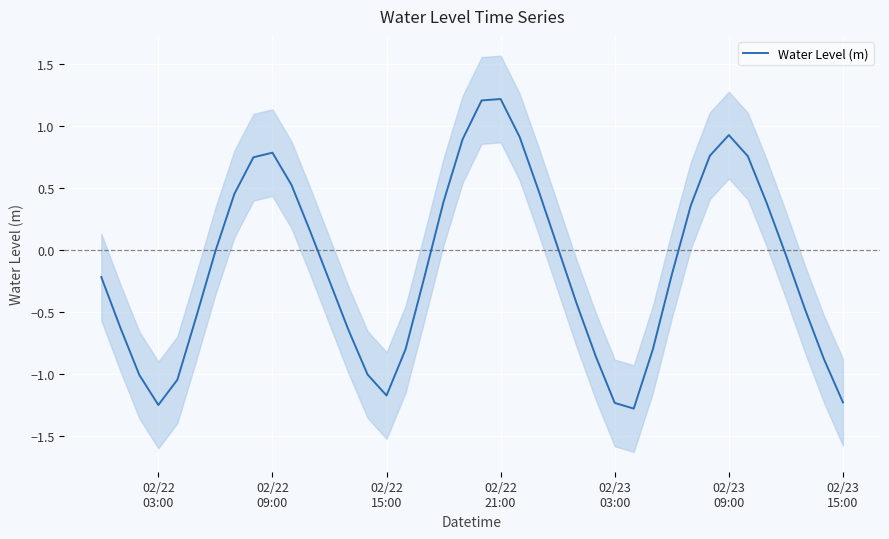

Is it true that the value at 02/23
15:00 is -0.0?

False